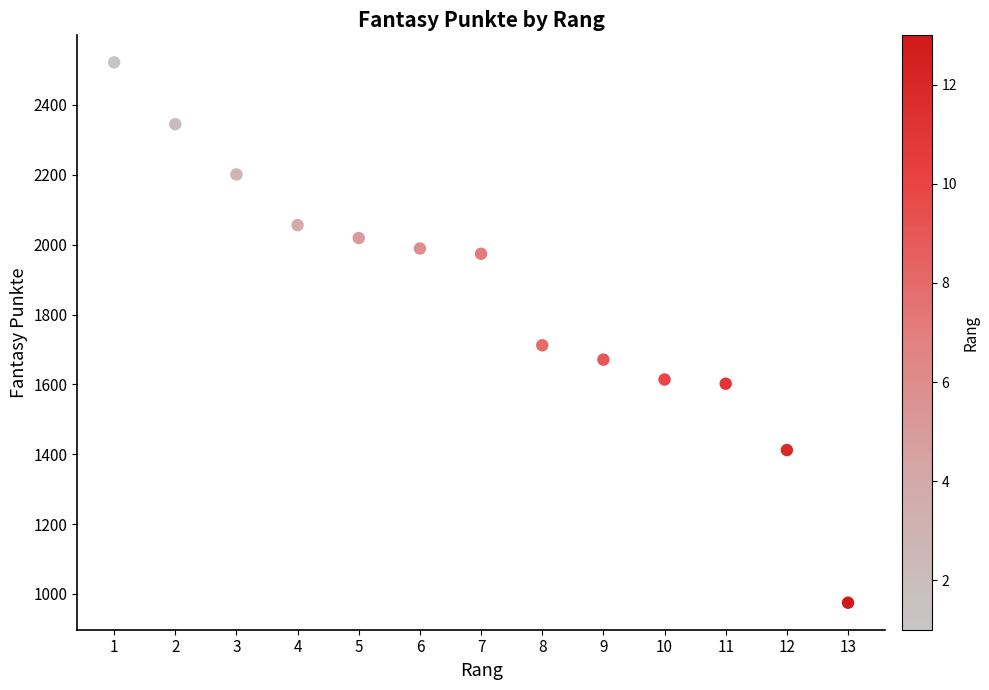

What is the range of Y values (max minus min)?

1547